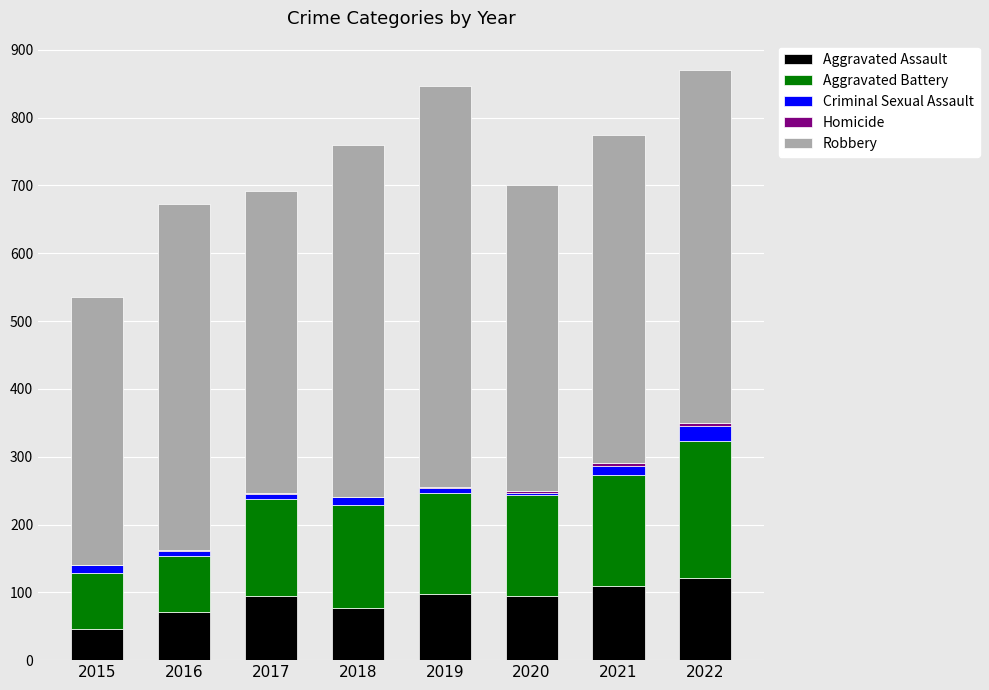

Does the chart contain stacked bars?

Yes